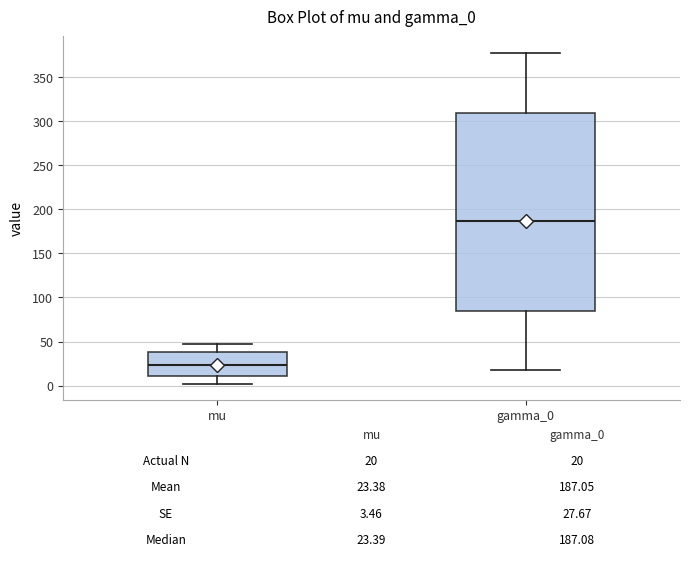

Which box's median line is the highest?

gamma_0